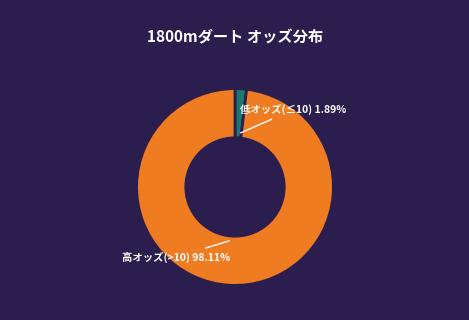

Is there a majority slice in this chart?

Yes